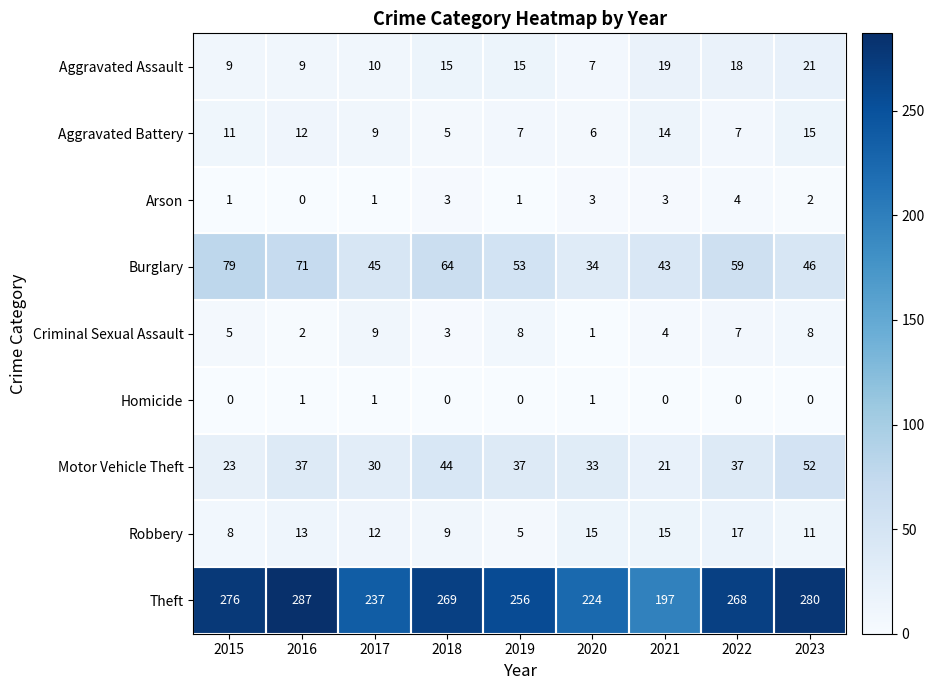

Read the Motor Vehicle Theft value at 2021.

21